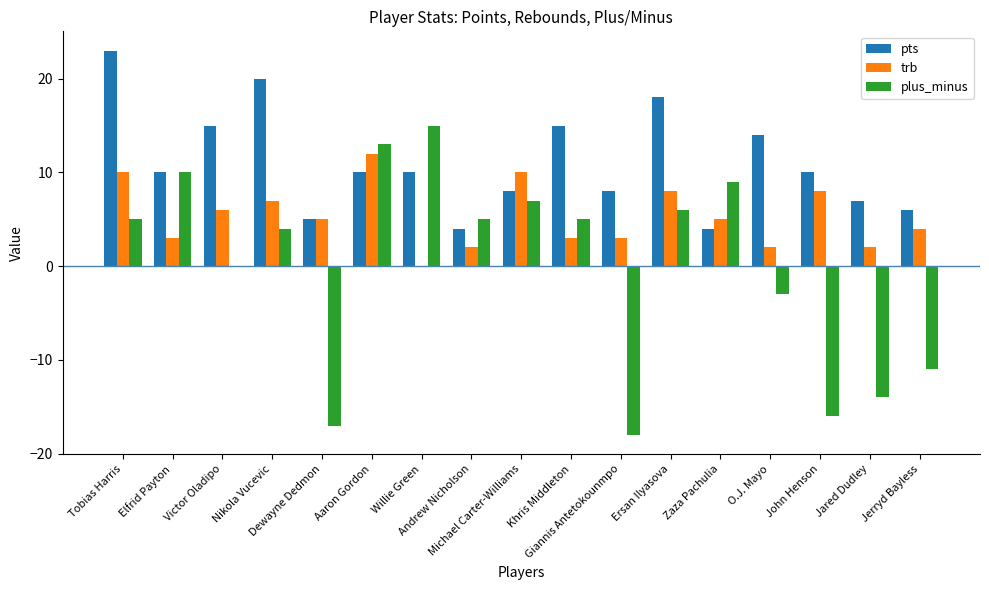

What is the maximum value shown in the chart?

23